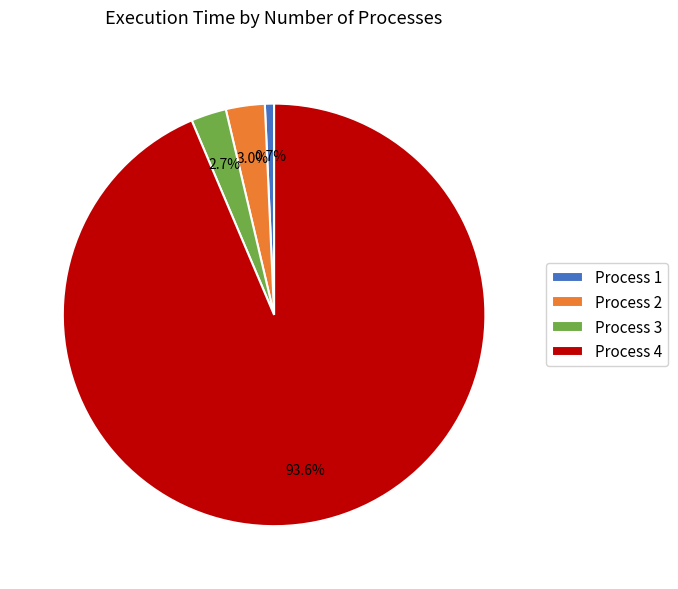

Is the sum of Process 3 and Process 1 greater than half?

No